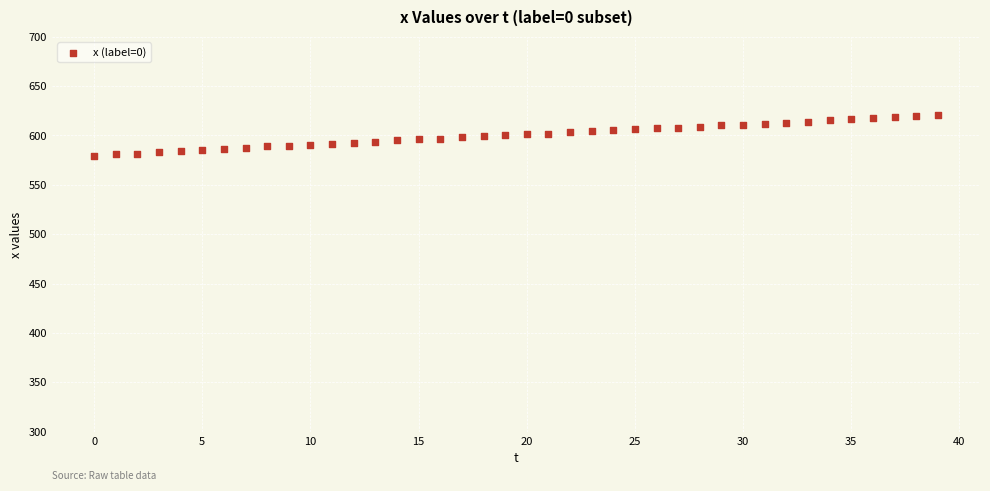

What is the range of Y values (max minus min)?

42